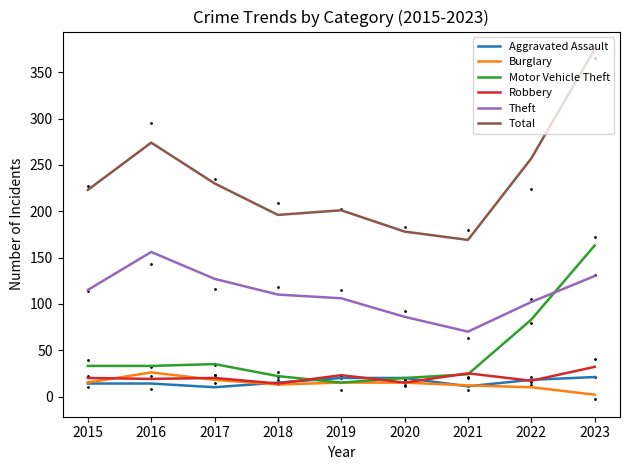

At how many categories does at least one series exceed 43?

9